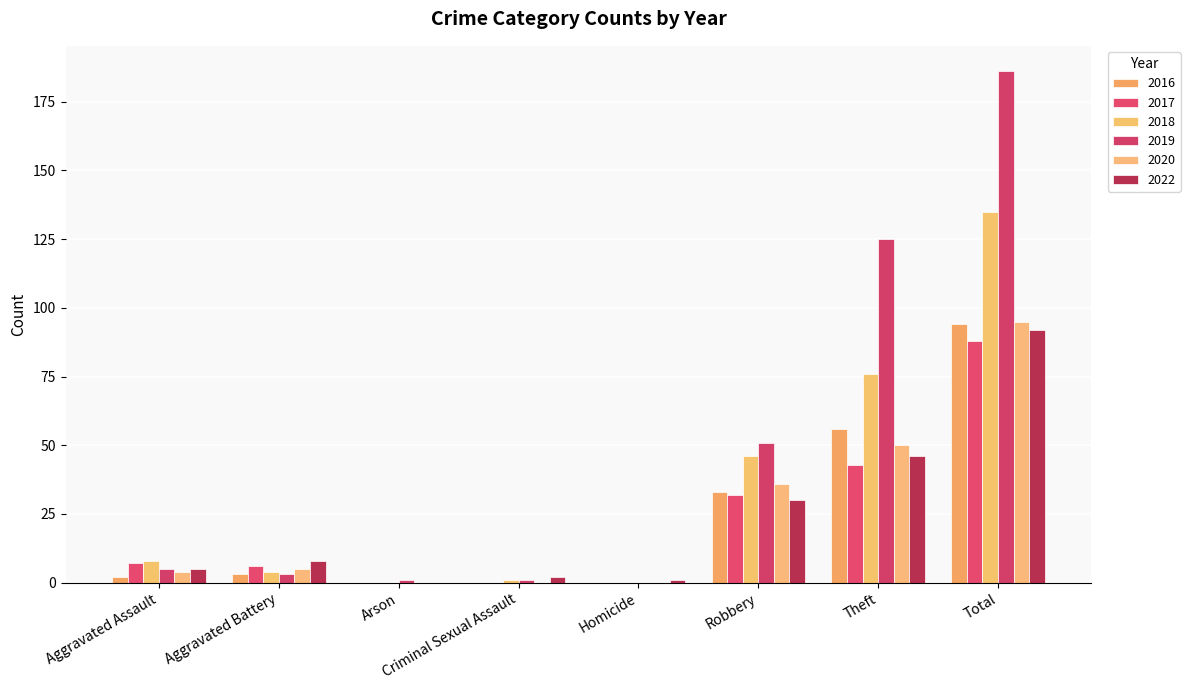

At which category is the sum across all series the highest?

Total